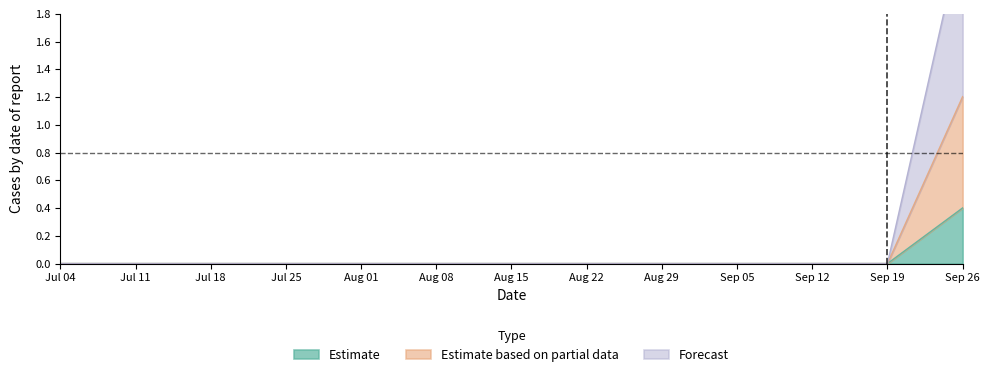

Reading left to right, transcribe all the data shown in this chart.

Estimate: 0.0	0.0	0.0	0.0	0.0	0.0	0.0	0.0	0.0	0.0	0.0	0.0	0.4
Estimate based on partial data: 0.0	0.0	0.0	0.0	0.0	0.0	0.0	0.0	0.0	0.0	0.0	0.0	1.2
Forecast: 0.0	0.0	0.0	0.0	0.0	0.0	0.0	0.0	0.0	0.0	0.0	0.0	2.4